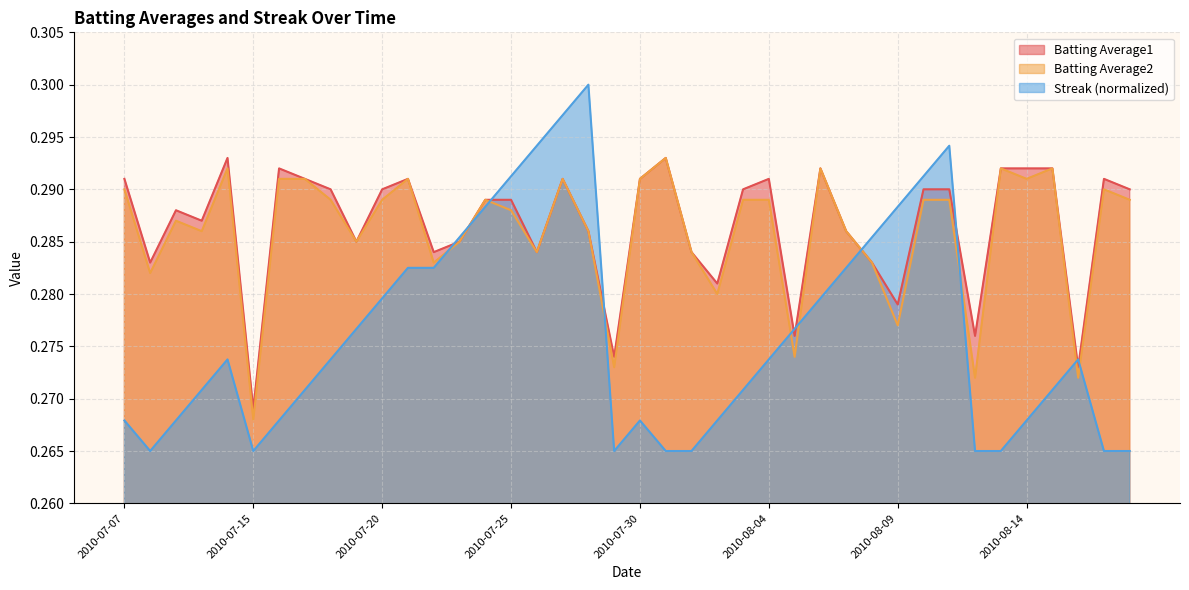

At which label is Streak closest to 0?

2010-07-08